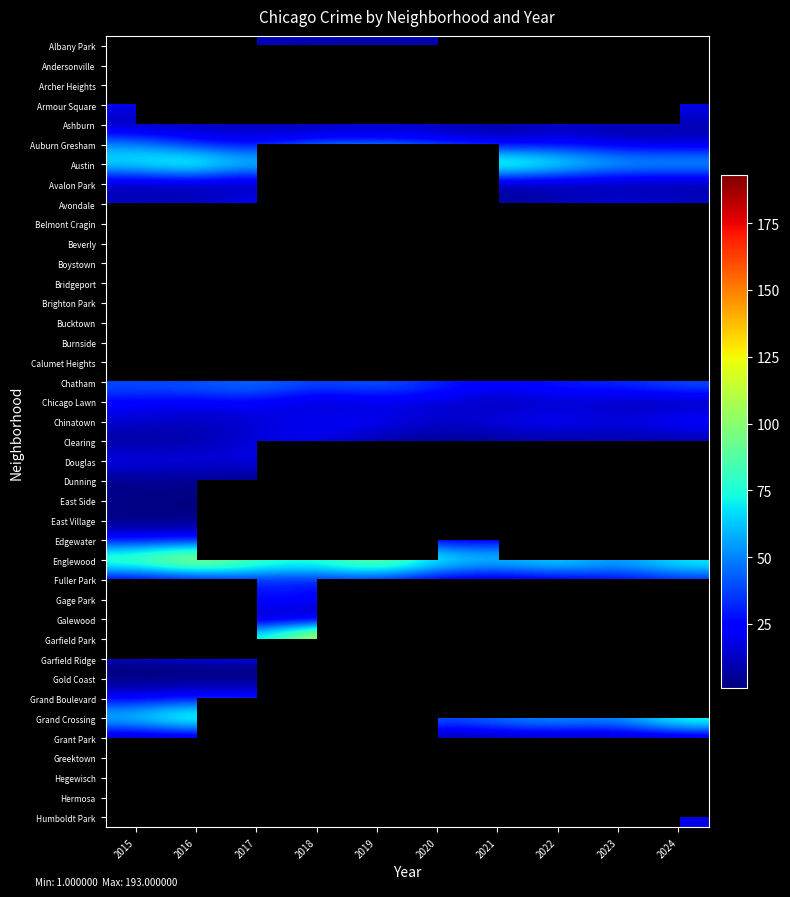

What is the difference between the Austin values at 2016 and 2022?

13.0